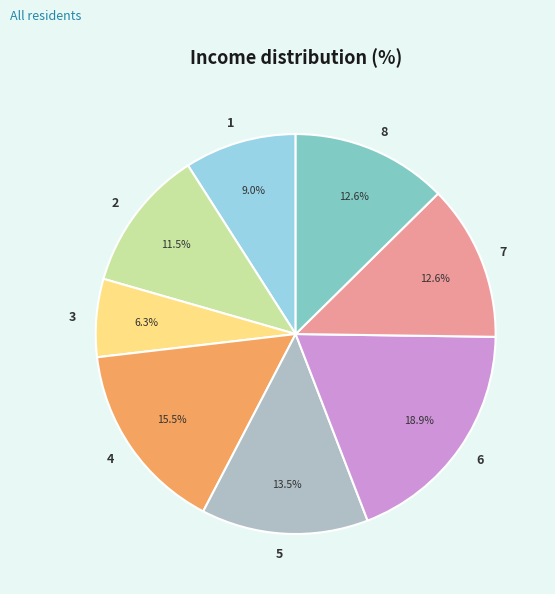

How many slices are in this pie chart?

8